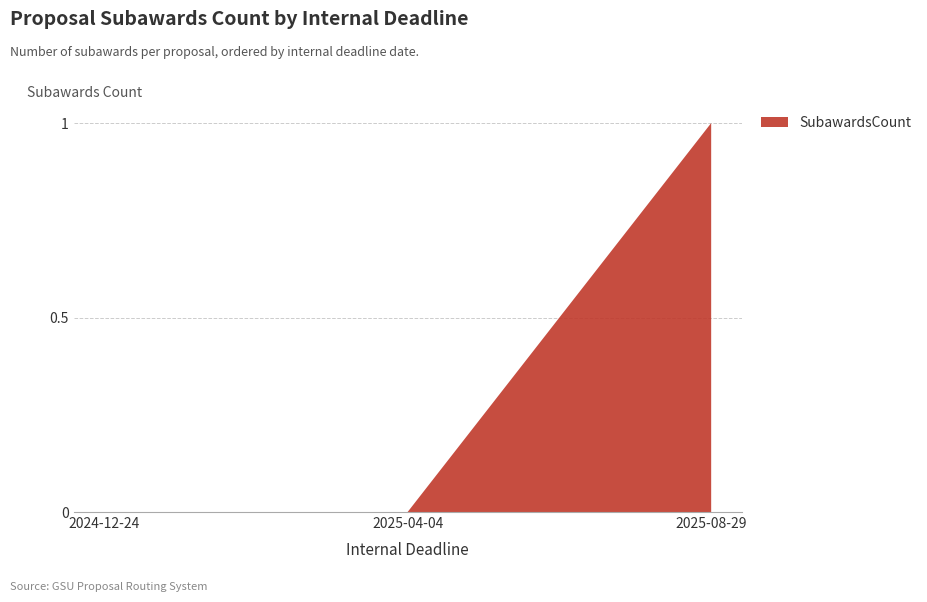

Reading left to right, list all the values displayed in this chart.

0	0	1